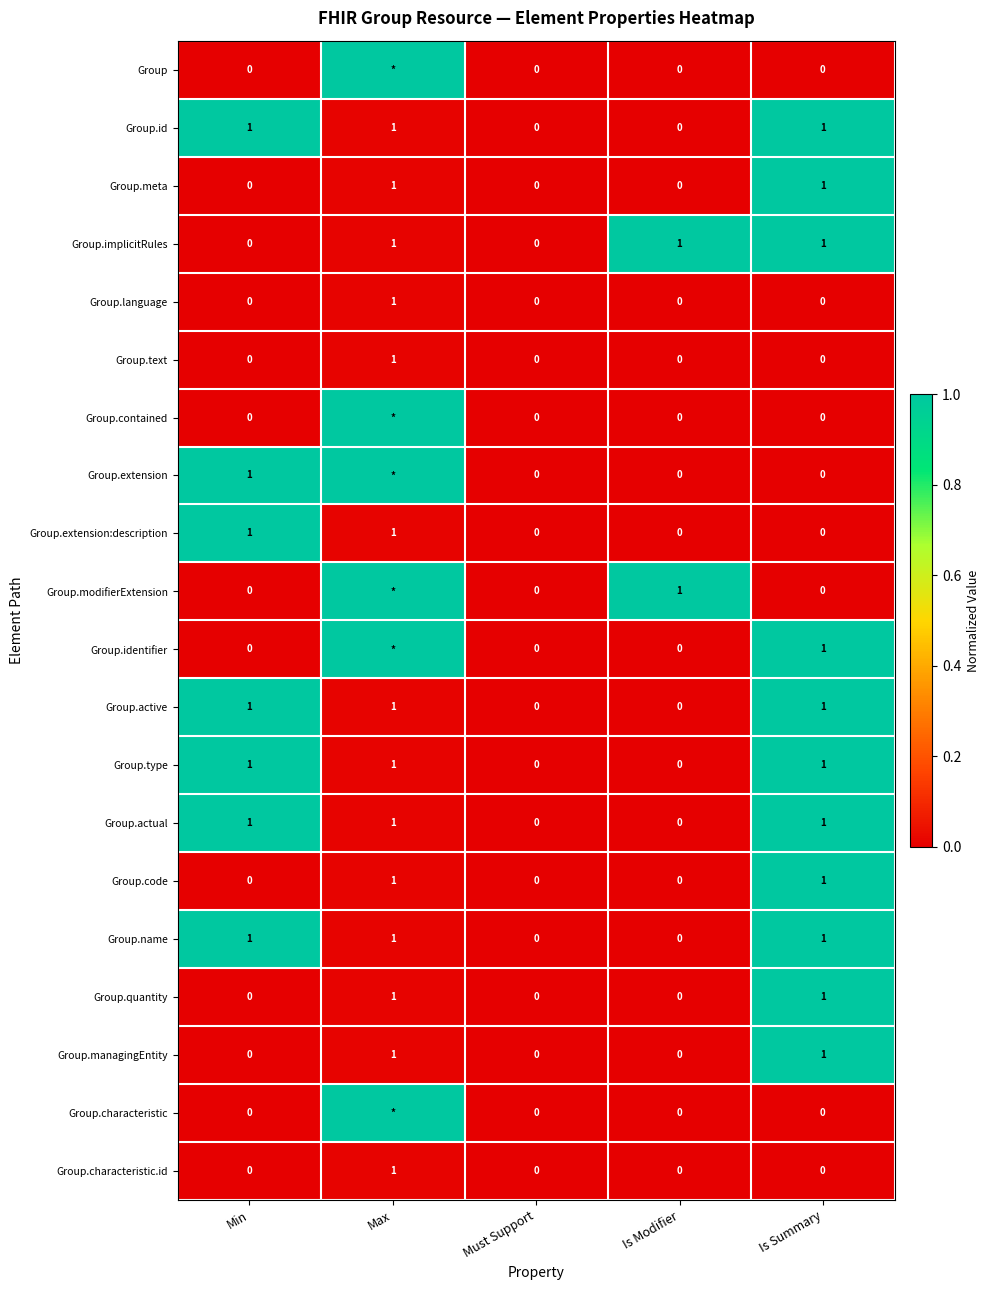

True or false: Group.implicitRules has a value of 1 at Is Summary.

True